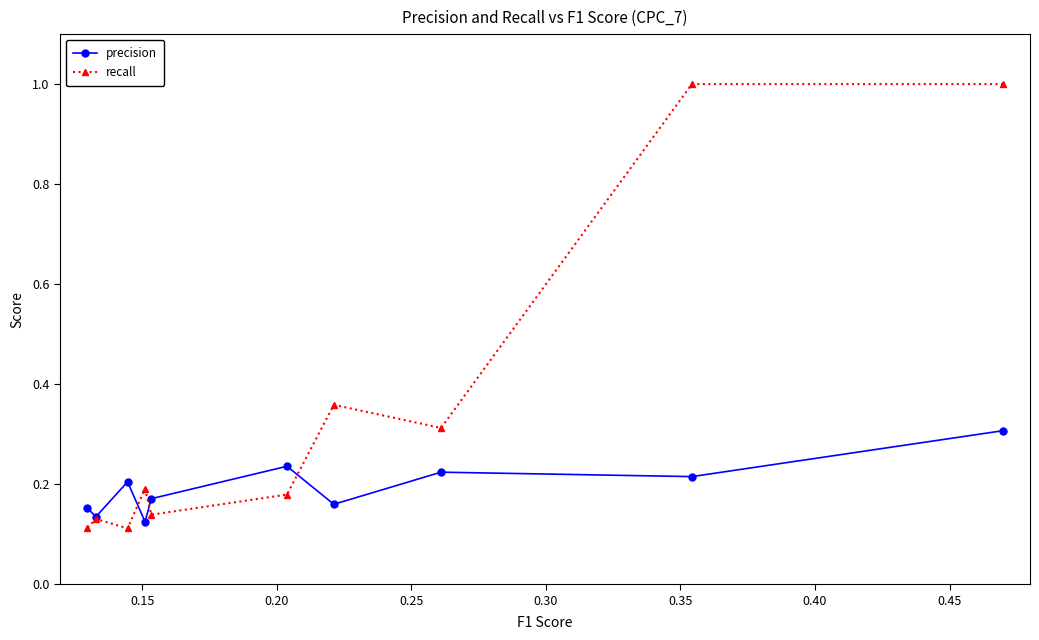

Which series has the largest total across all categories?

recall